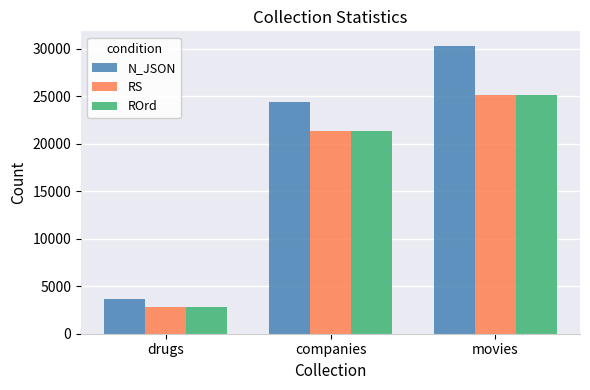

The value of ROrd at drugs is 2818. True or false?

True